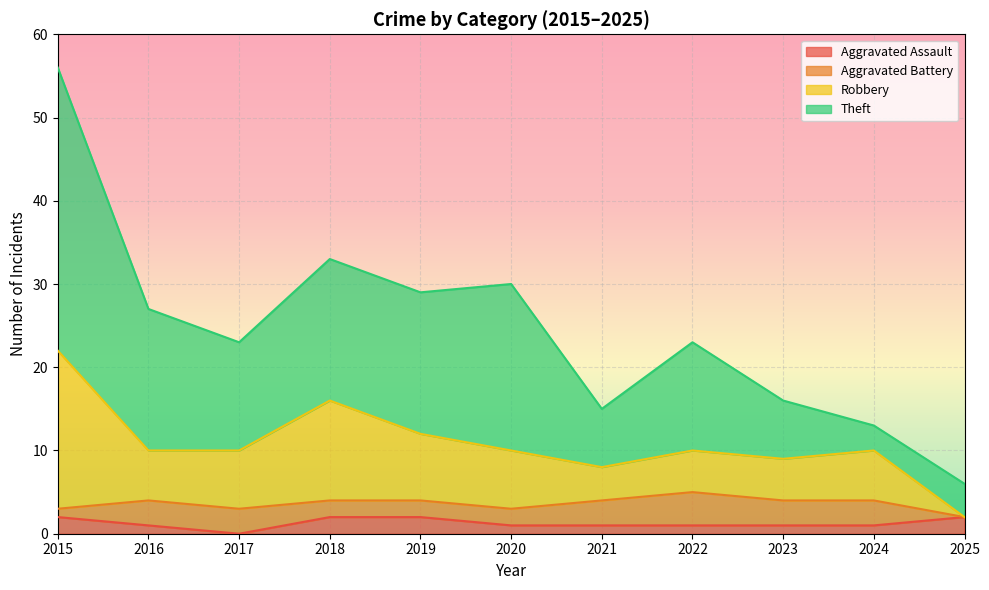

The value of Aggravated Assault at 2015 is 2. True or false?

True